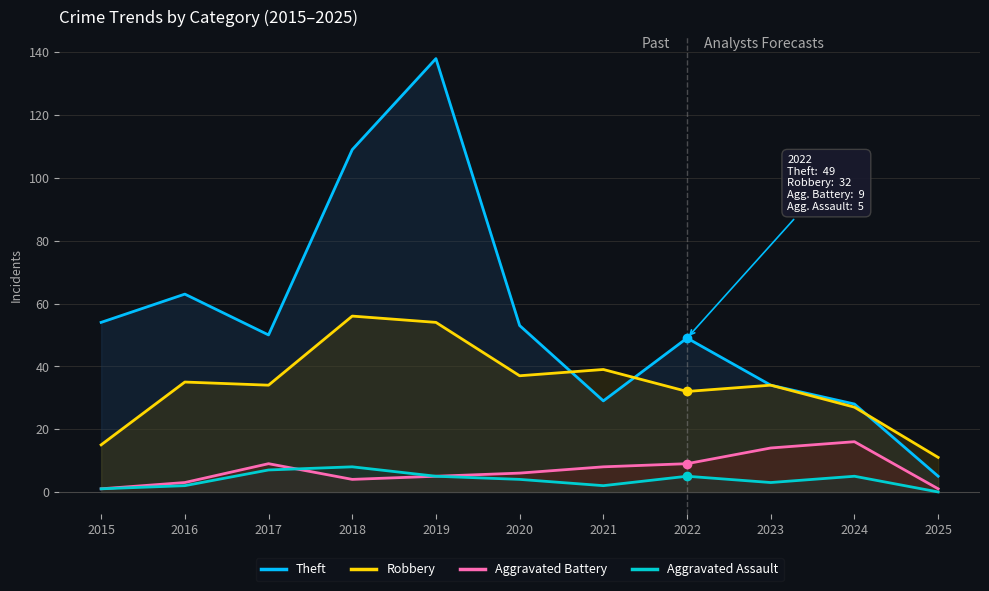

Does the chart have visible grid lines?

Yes